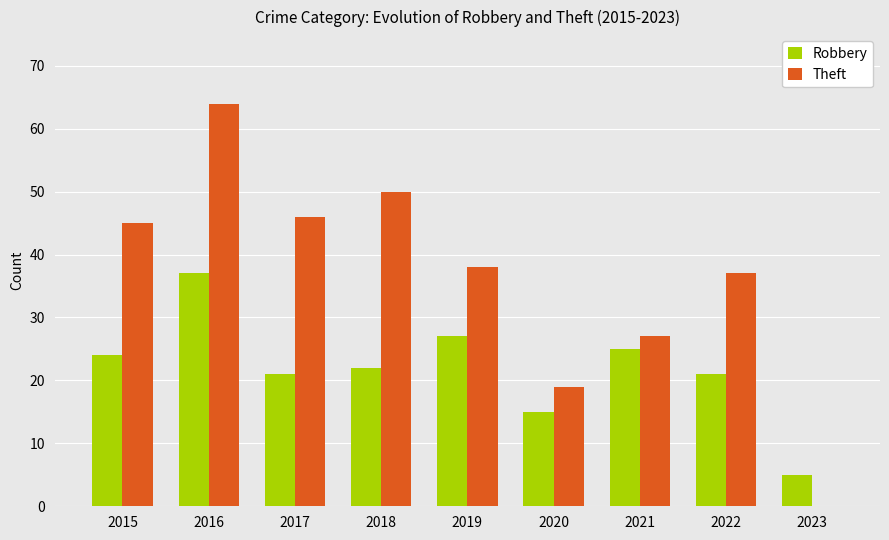

Reading left to right, extract all data points from this chart.

Robbery: 2015=24	2016=37	2017=21	2018=22	2019=27	2020=15	2021=25	2022=21	2023=5
Theft: 2015=45	2016=64	2017=46	2018=50	2019=38	2020=19	2021=27	2022=37	2023=0